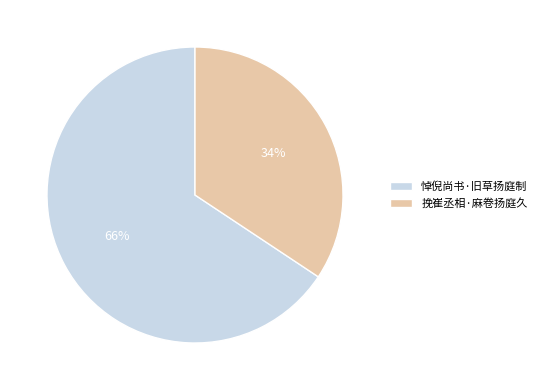

Between 悼倪尚书·旧草扬庭制 and 挽崔丞相·麻卷扬庭久, which is larger?

悼倪尚书·旧草扬庭制